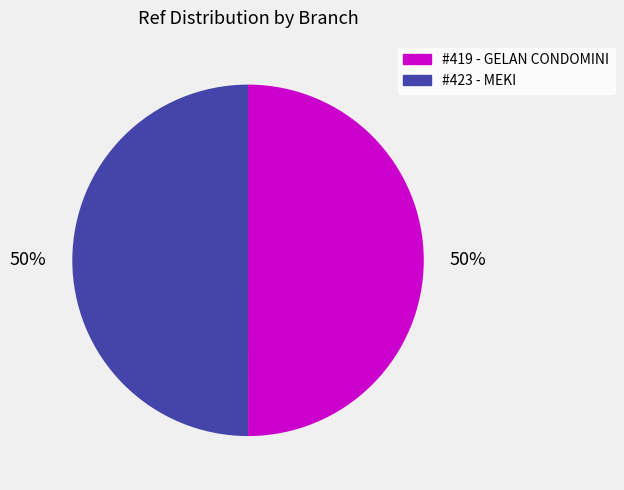

To the nearest percent, what is the average slice percentage?

50%